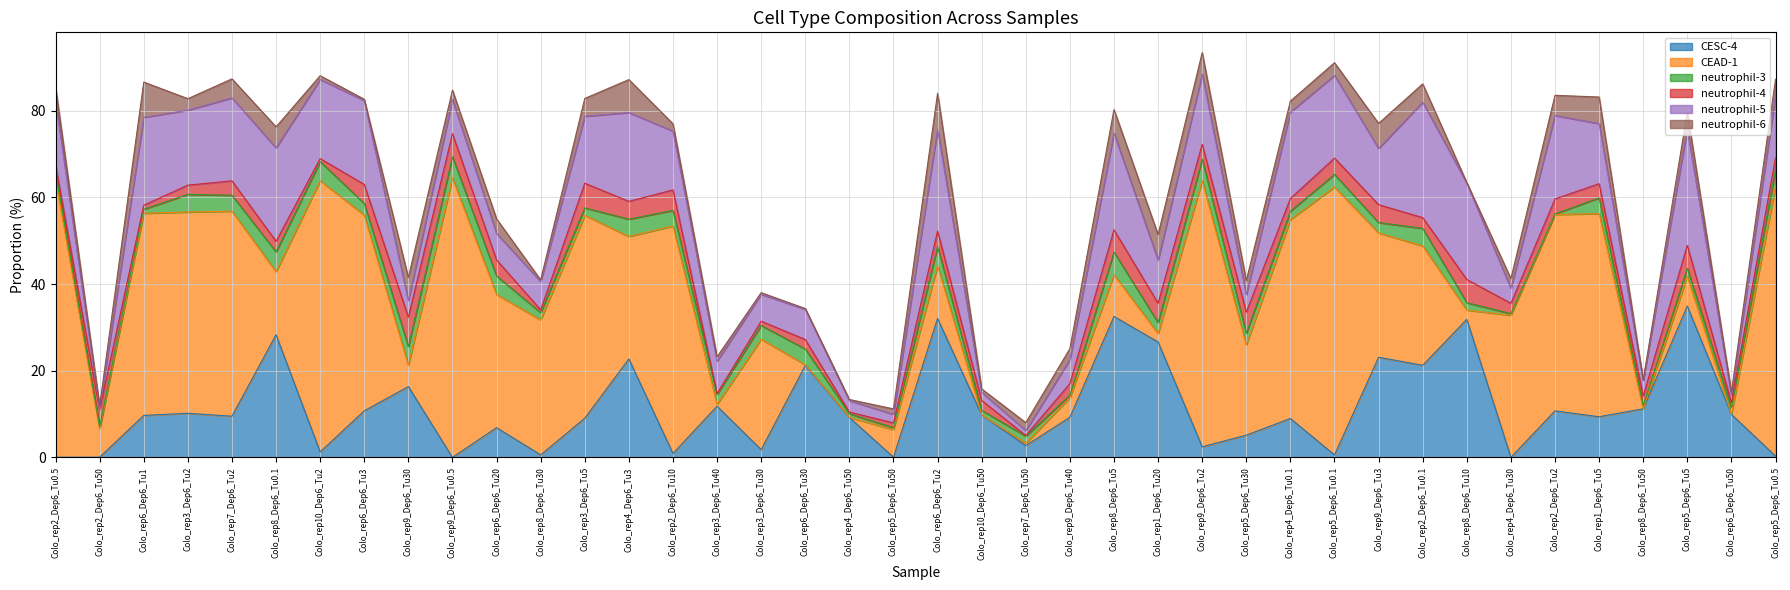

Is it true that neutrophil-3 equals 3.6 at Colo_rep1_Dep6_Tu5?

True